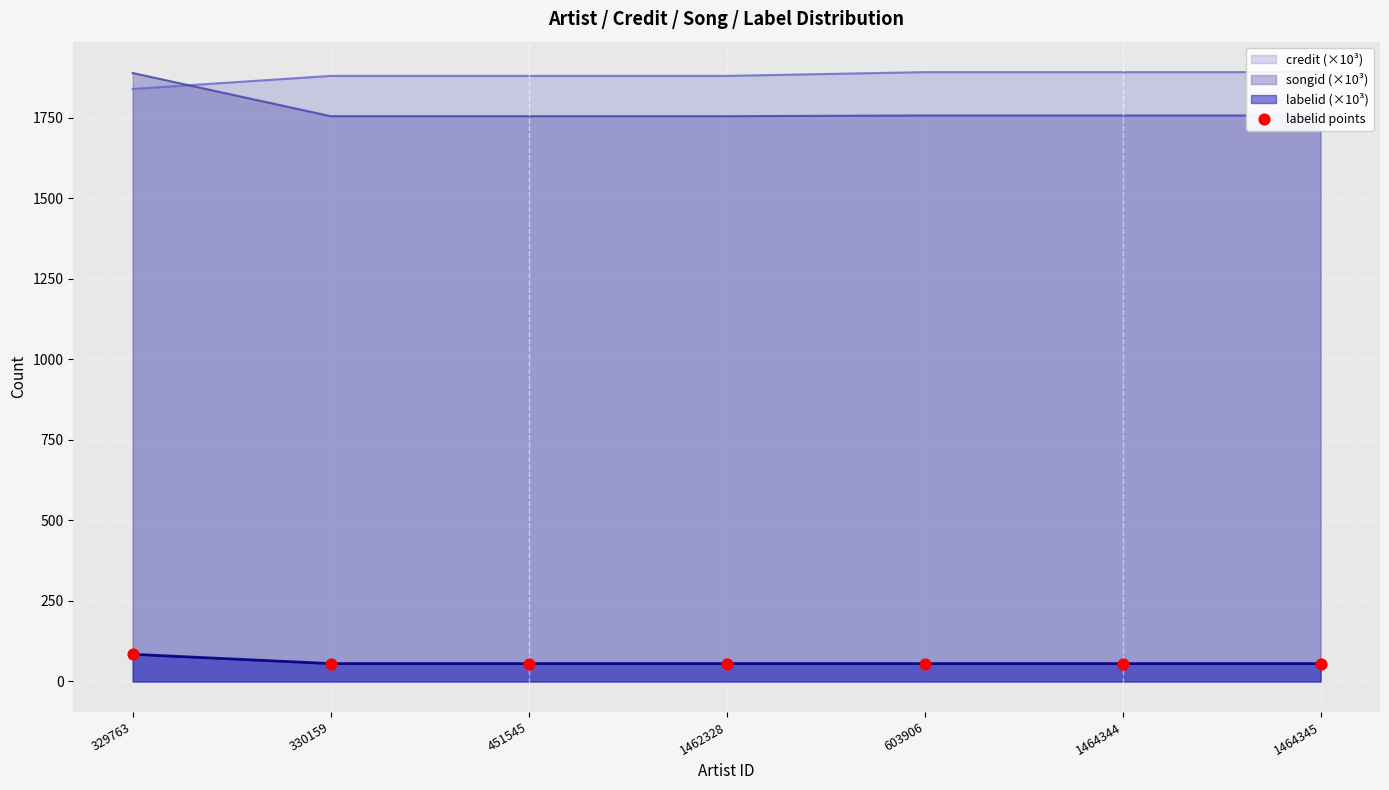

Between 1464345 and 1462328, which is larger?

1464345